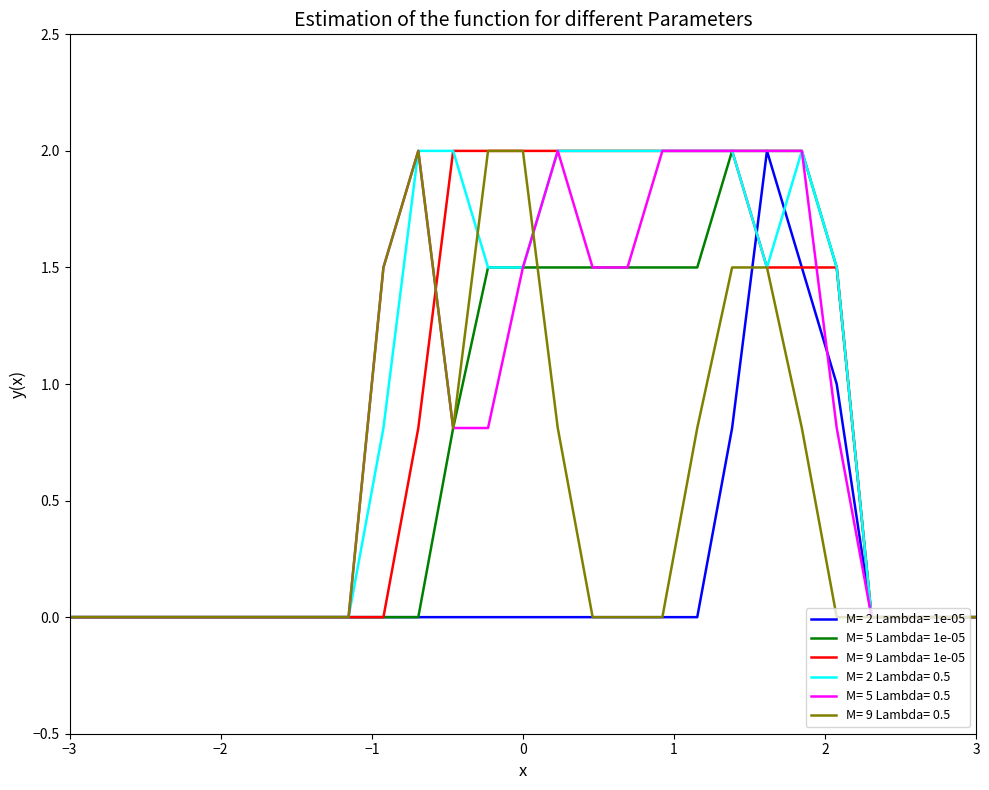

What is the highest value of the M= 2 Lambda= 1e-05 series?

2.0